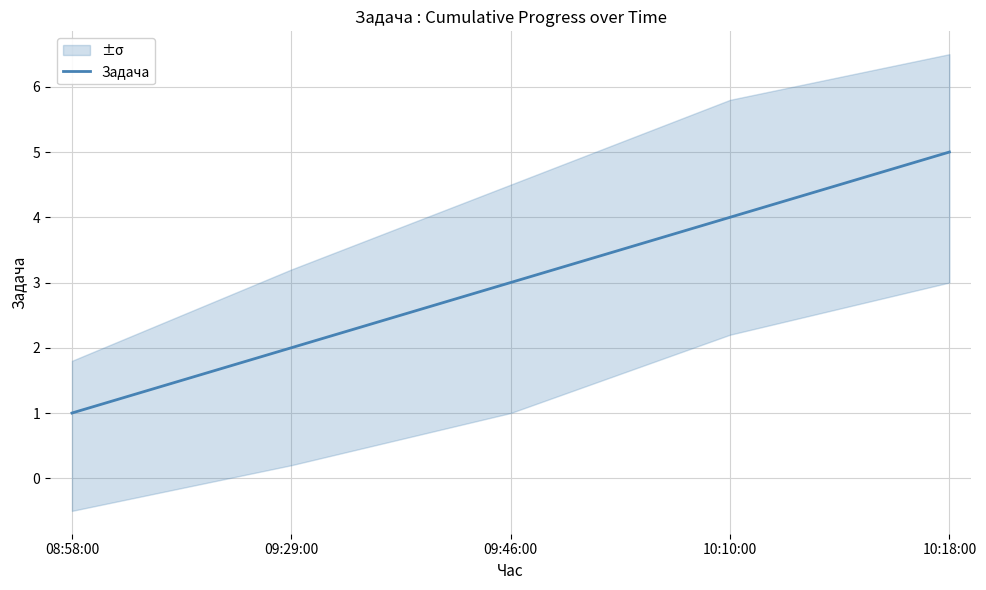

True or false: there are more than 0 points higher than both neighbors.

False